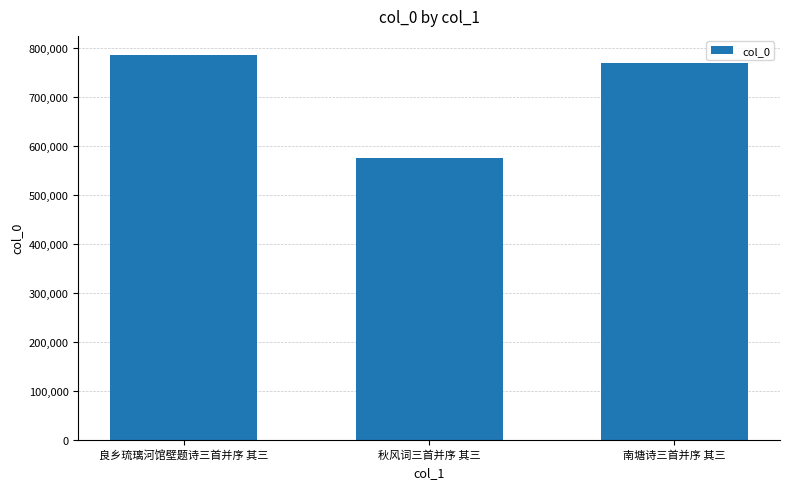

The chart shows a value of 785513 at 良乡琉璃河馆壁题诗三首并序 其三. True or false?

True